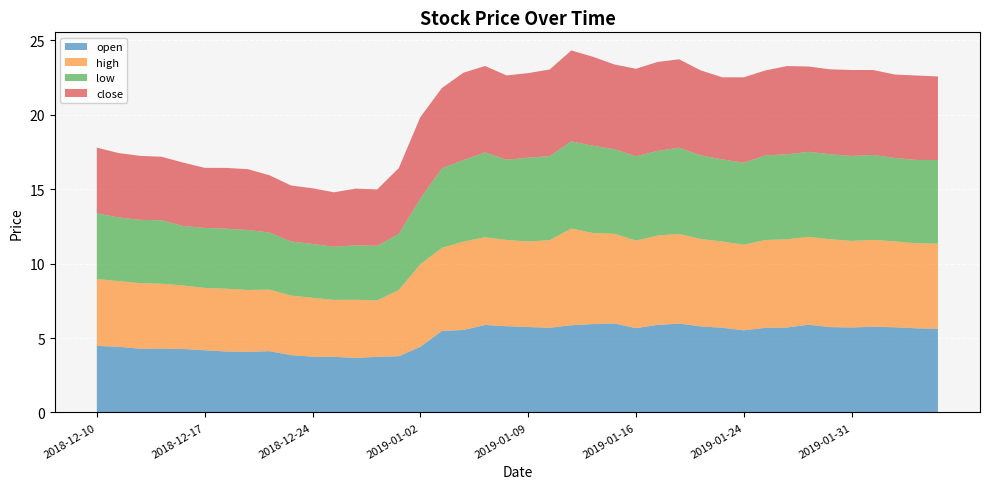

Reading left to right, extract all data points from this chart.

open: 4.5	4.4	4.3	4.3	4.3	4.2	4.1	4.1	4.1	3.9	3.7	3.7	3.7	3.7	3.8	4.4	5.5	5.5	5.9	5.8	5.7	5.7	5.9	5.9	6.0	5.7	5.9	6.0	5.8	5.7	5.5	5.7	5.7	5.9	5.7	5.7	5.8	5.7	5.7	5.6
high: 4.5	4.4	4.4	4.4	4.3	4.2	4.2	4.2	4.1	4.0	4.0	3.8	3.9	3.8	4.4	5.5	5.6	5.9	5.9	5.8	5.8	5.9	6.5	6.1	6.0	5.9	6.0	6.0	5.9	5.8	5.8	5.9	5.9	5.9	5.9	5.8	5.8	5.8	5.7	5.7
low: 4.4	4.3	4.3	4.3	4.0	4.0	4.0	4.0	3.8	3.6	3.6	3.6	3.7	3.7	3.8	4.4	5.3	5.5	5.7	5.4	5.6	5.7	5.9	5.9	5.7	5.7	5.7	5.8	5.6	5.5	5.5	5.7	5.7	5.7	5.7	5.7	5.7	5.6	5.6	5.6
close: 4.4	4.3	4.3	4.3	4.3	4.0	4.1	4.1	3.9	3.8	3.7	3.7	3.8	3.8	4.4	5.5	5.4	5.9	5.8	5.7	5.7	5.8	6.1	6.0	5.7	5.9	6.0	5.9	5.7	5.5	5.7	5.7	5.9	5.7	5.7	5.8	5.7	5.6	5.7	5.6